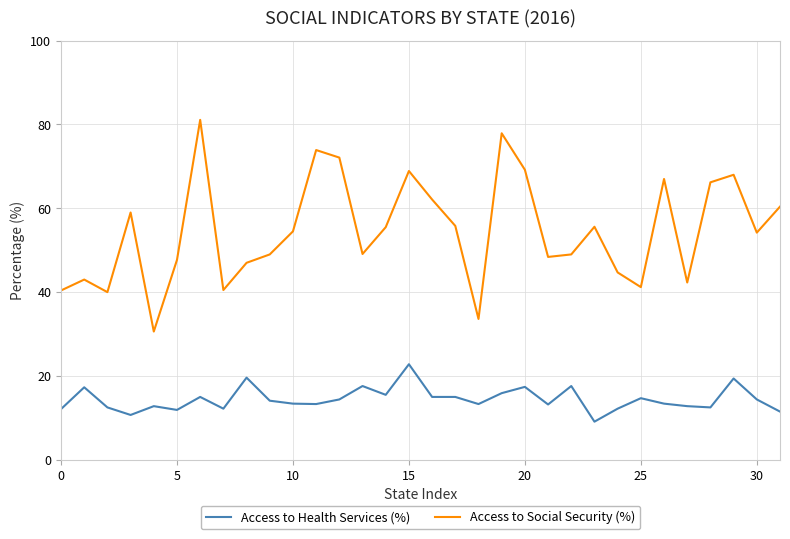

List the series in order of their overall mean, lowest first.

Access to Health Services (%), Access to Social Security (%)